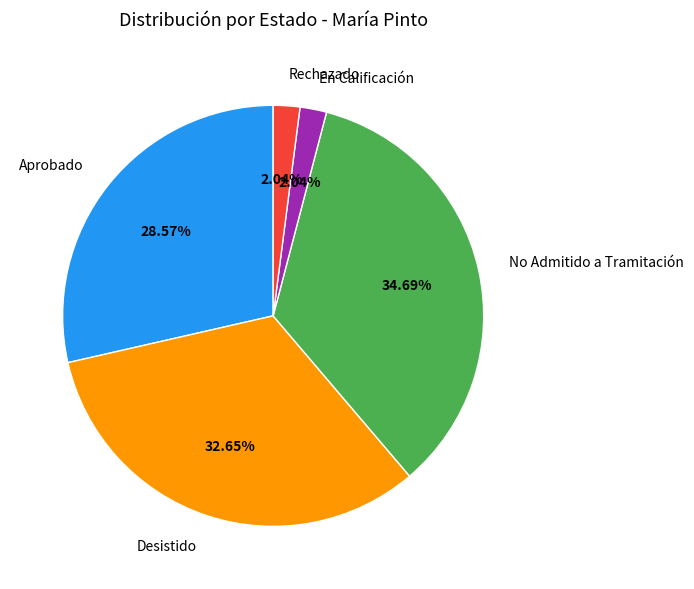

Does Desistido account for over 50% of the chart?

No